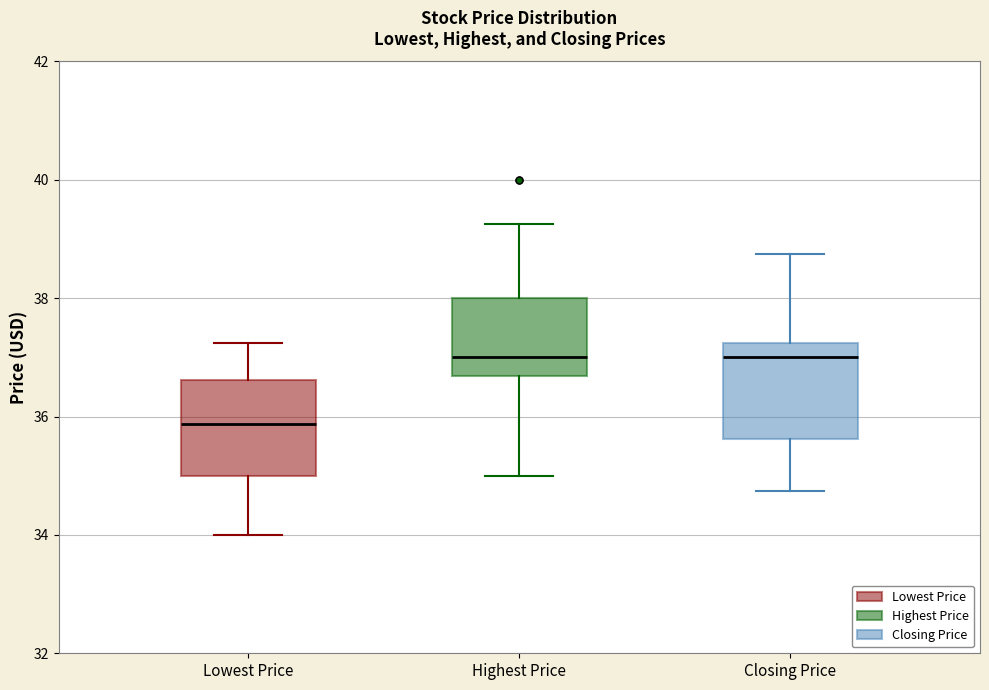

Where is the upper edge of the box for Highest Price on the y-axis? The values are not printed on the chart, so give them approximately, as read against the axis.

38.0